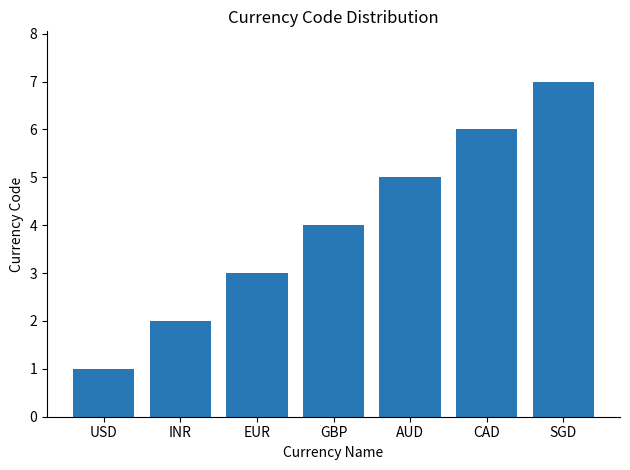

Where is the data nearest to the value 4?

GBP